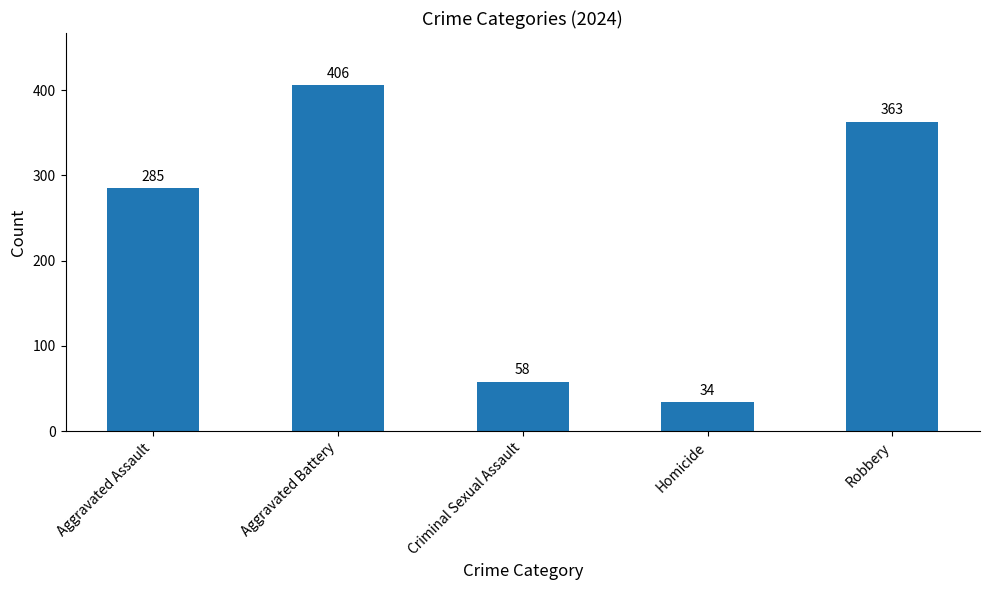

What is the label of the 2nd bar from the left?

Aggravated Battery